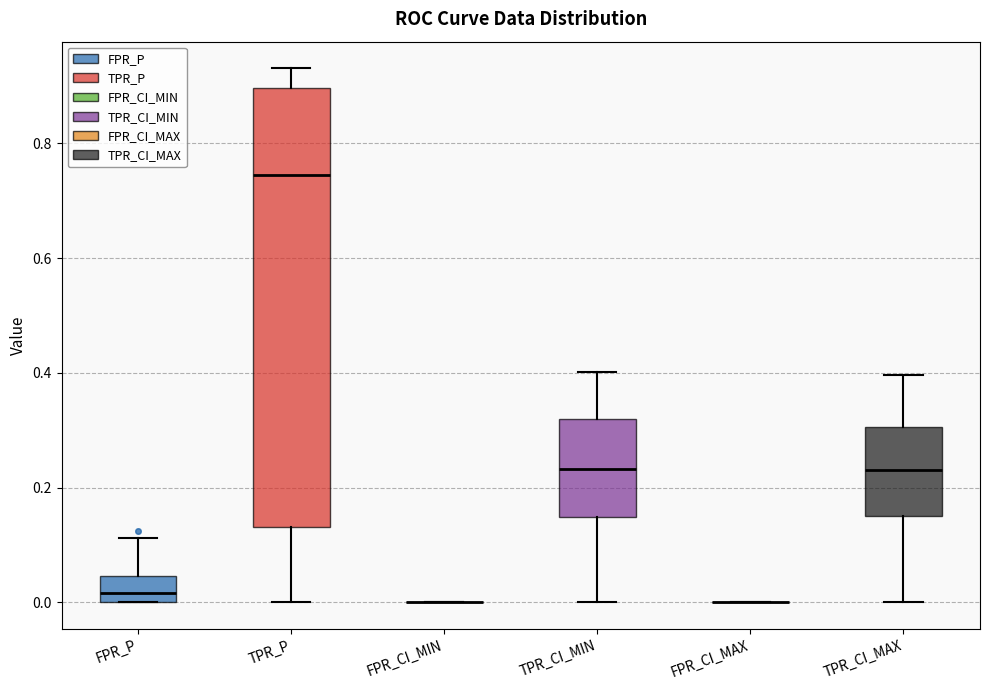

Comparing the boxes themselves (not the whiskers), which one is the tallest?

TPR_P